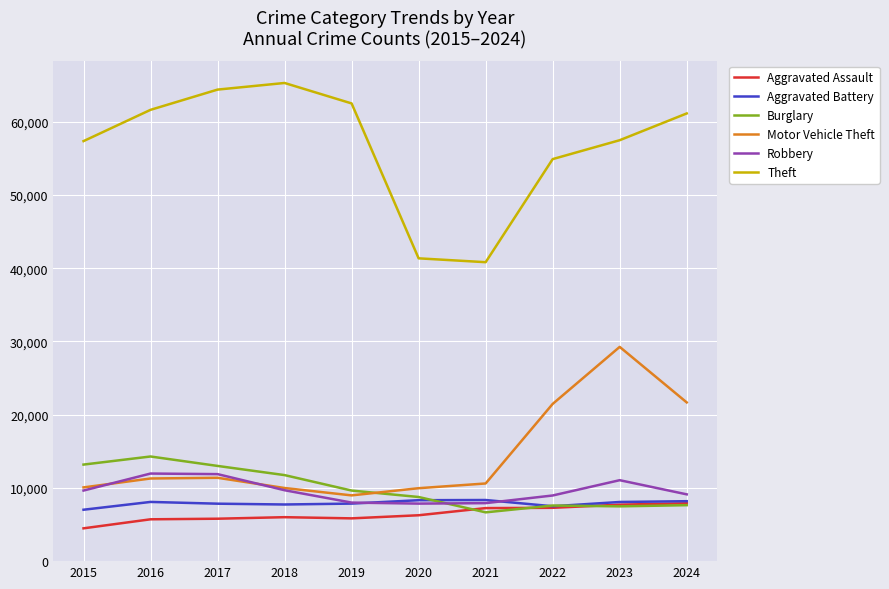

What is the difference between the highest and lowest values at 2016?

55910